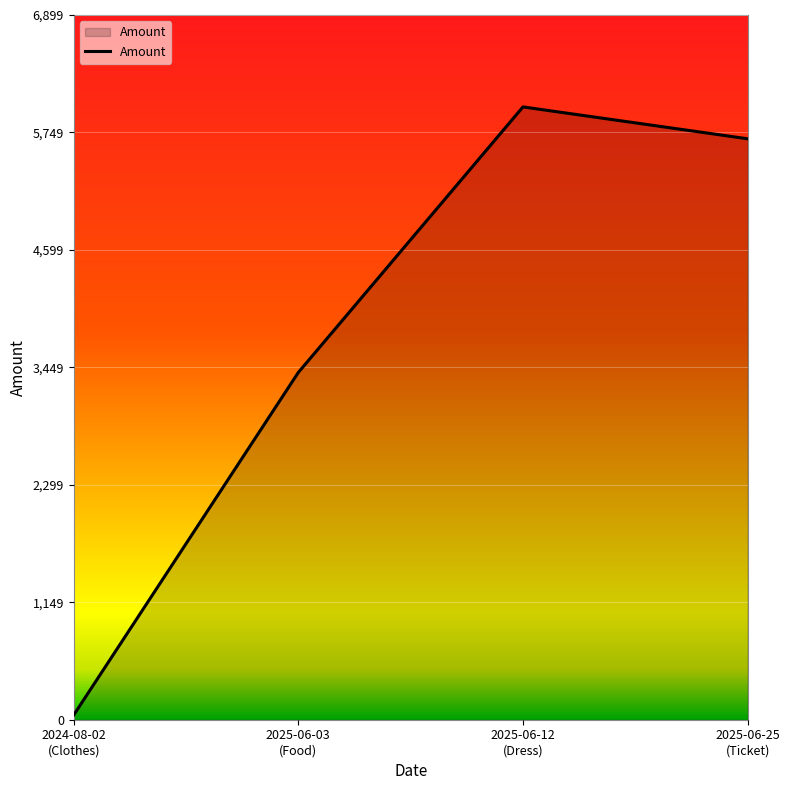

Is it true that the value at 2025-06-25
(Ticket) is 5688?

True